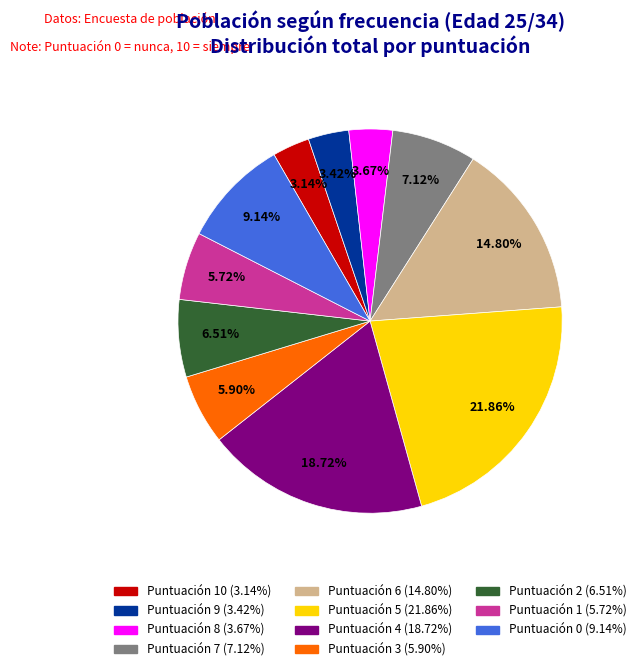

Count the number of slices in the pie.

11